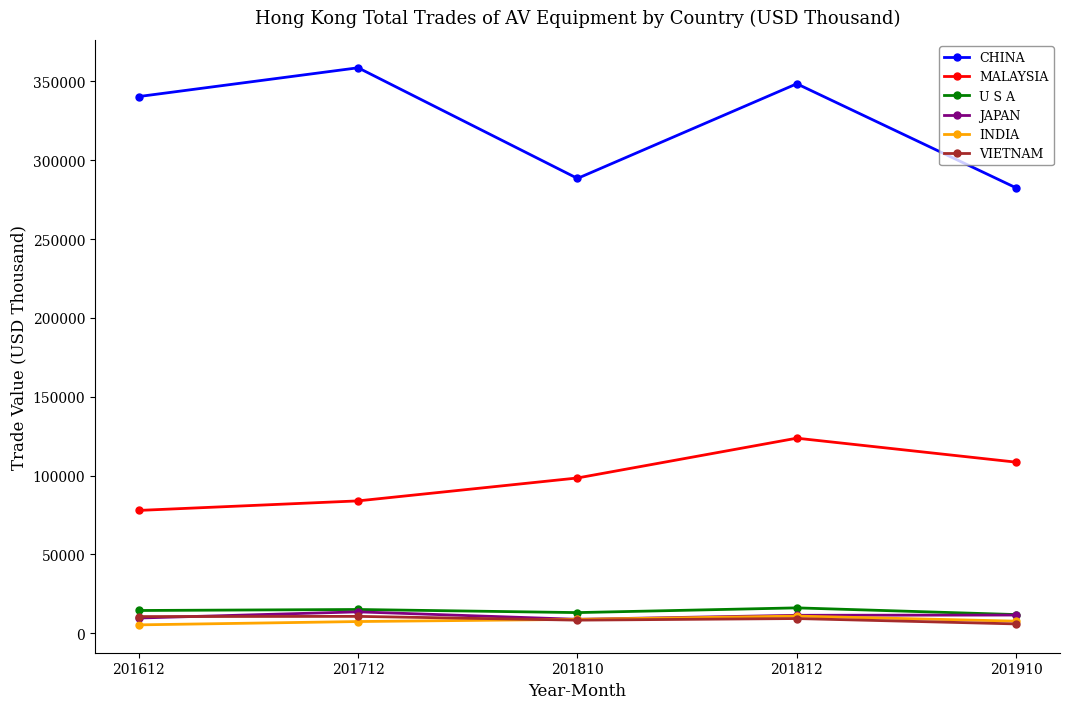

Which series has the widest spread of values?

CHINA